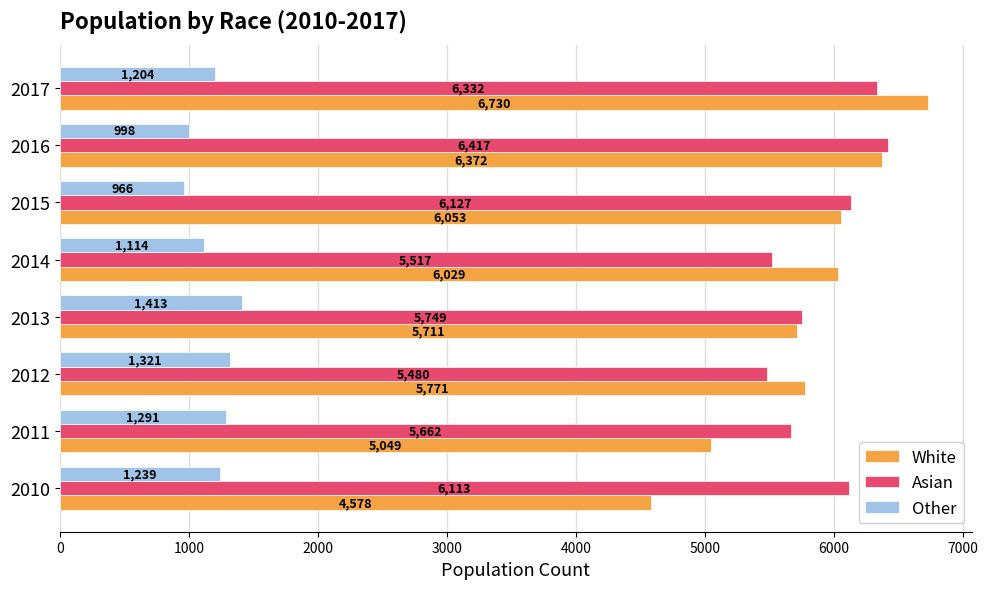

Which category has the lowest value in the White series?

2010